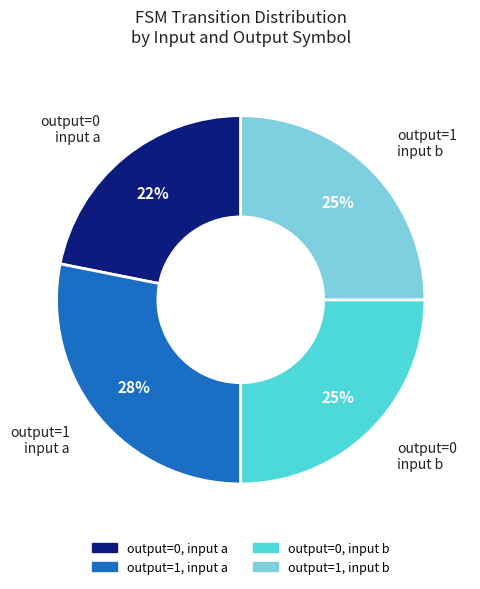

How many segments does this pie chart have?

4